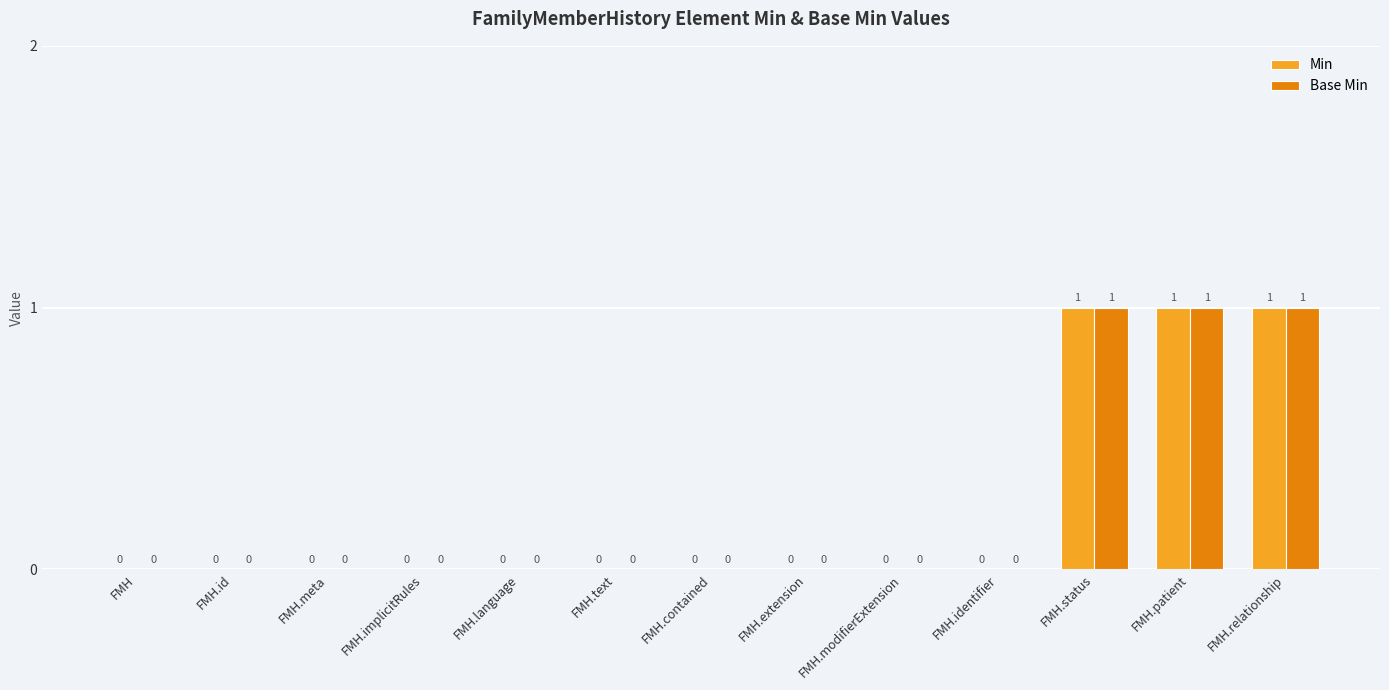

What is the sum of the Base Min values at FMH.status and FMH.text?

1